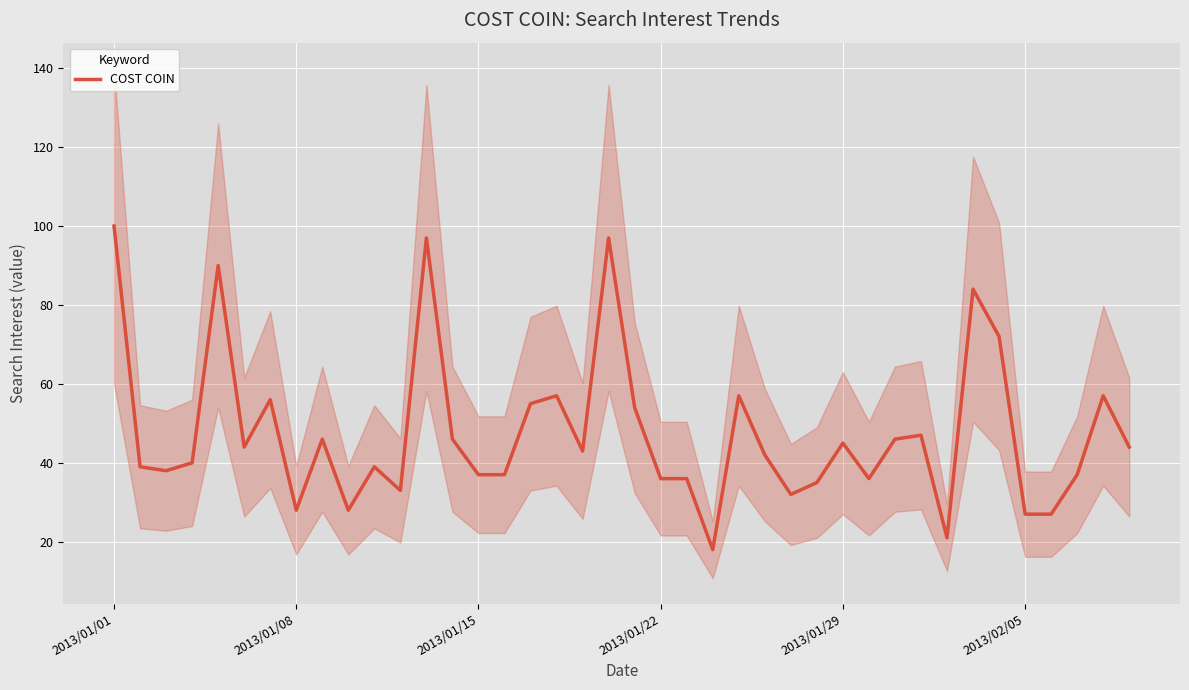

What is the lowest value of the COST COIN series?

18